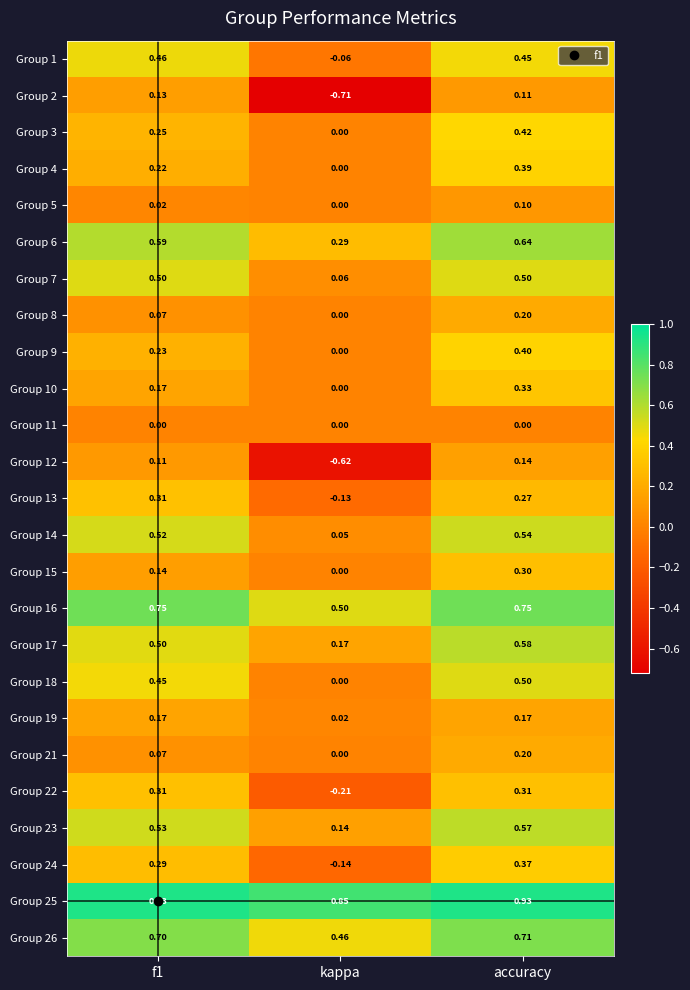

At which category is the sum across all series the highest?

accuracy